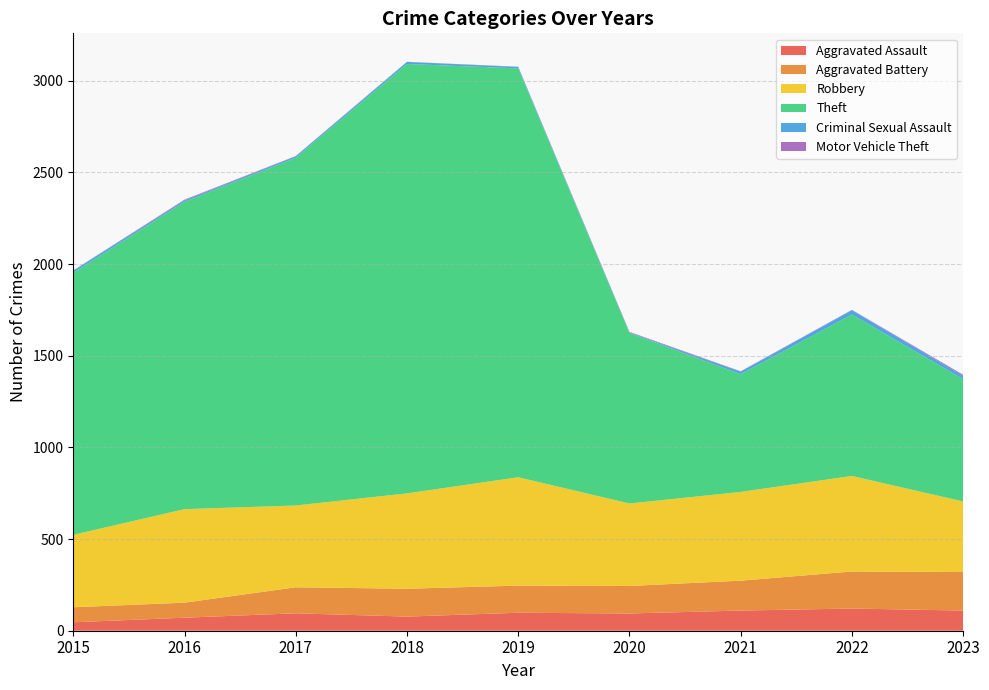

Reading left to right, what are all the values shown in this chart?

Aggravated Assault: 2015=46	2016=71	2017=95	2018=77	2019=98	2020=94	2021=110	2022=121	2023=110
Aggravated Battery: 2015=82	2016=82	2017=142	2018=152	2019=148	2020=150	2021=163	2022=202	2023=210
Robbery: 2015=395	2016=510	2017=446	2018=520	2019=591	2020=450	2021=484	2022=521	2023=385
Theft: 2015=1429	2016=1676	2017=1896	2018=2342	2019=2230	2020=930	2021=642	2022=880	2023=667
Criminal Sexual Assault: 2015=12	2016=8	2017=8	2018=11	2019=8	2020=3	2021=14	2022=24	2023=18
Motor Vehicle Theft: 2015=1	2016=4	2017=2	2018=1	2019=1	2020=3	2021=2	2022=2	2023=6